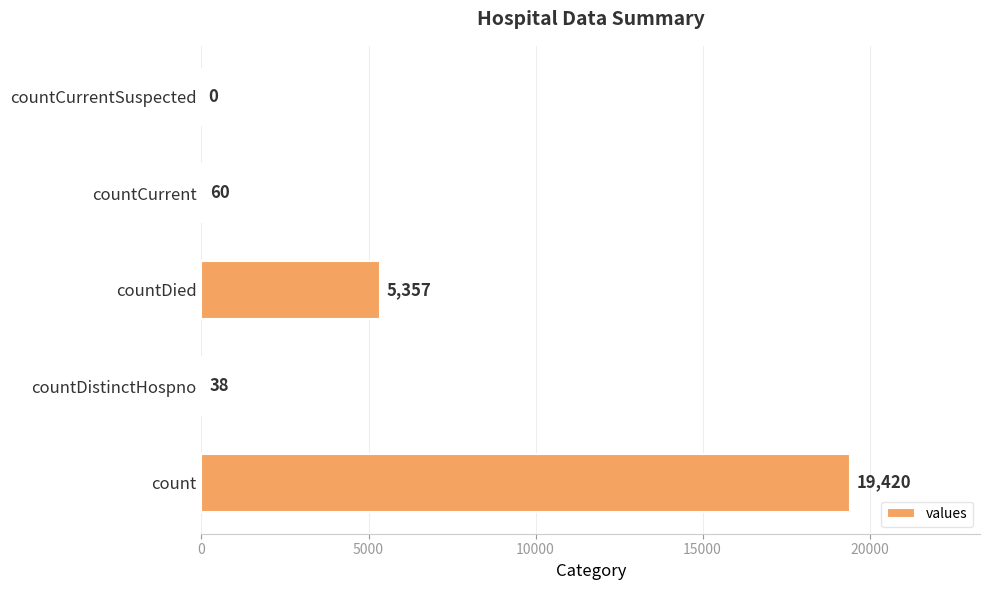

The chart shows a value of 60 at countCurrent. True or false?

True